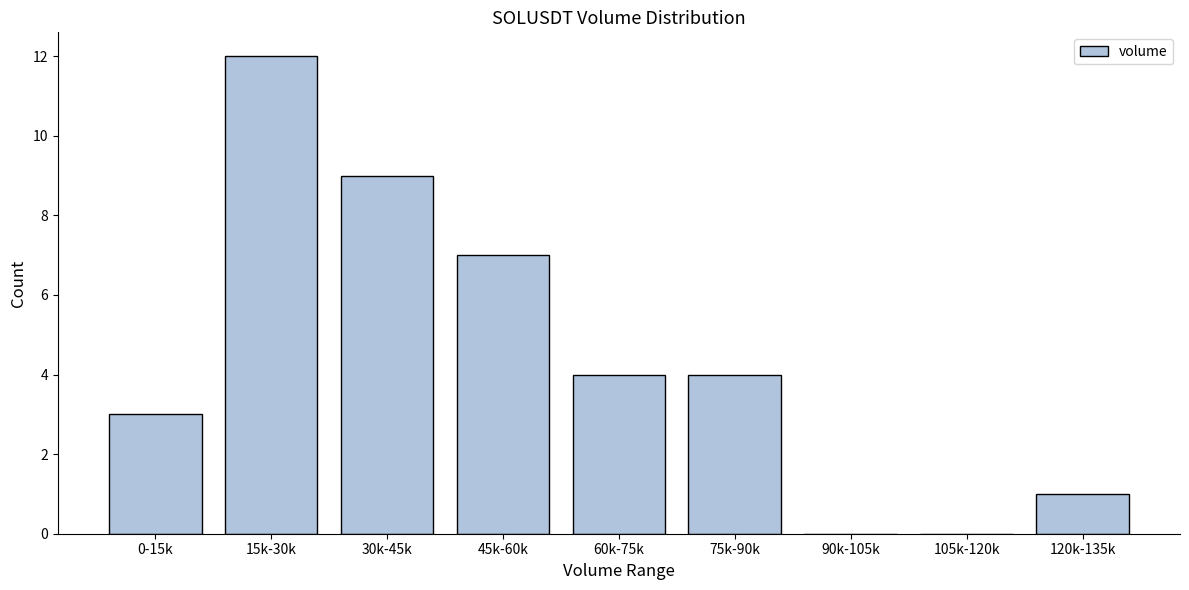

Reading left to right, list all the values displayed in this chart.

0-15k=3	15k-30k=12	30k-45k=9	45k-60k=7	60k-75k=4	75k-90k=4	90k-105k=0	105k-120k=0	120k-135k=1